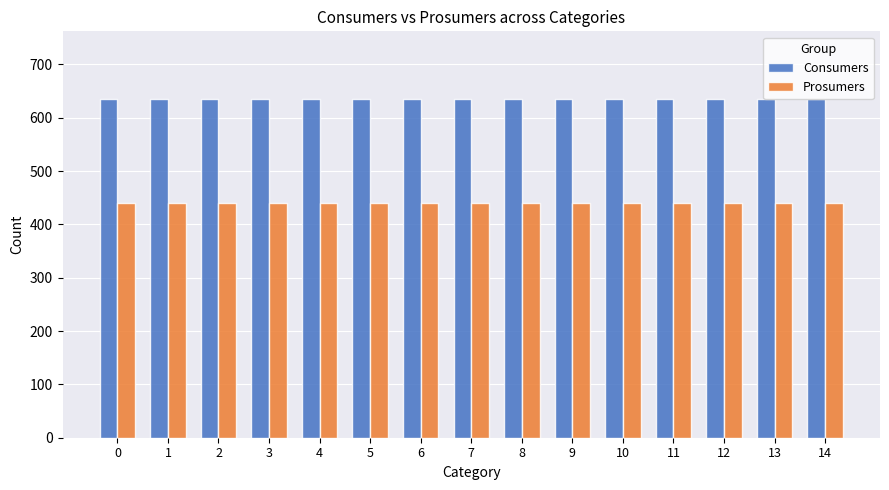

Is it true that Consumers equals 374 at 11?

False